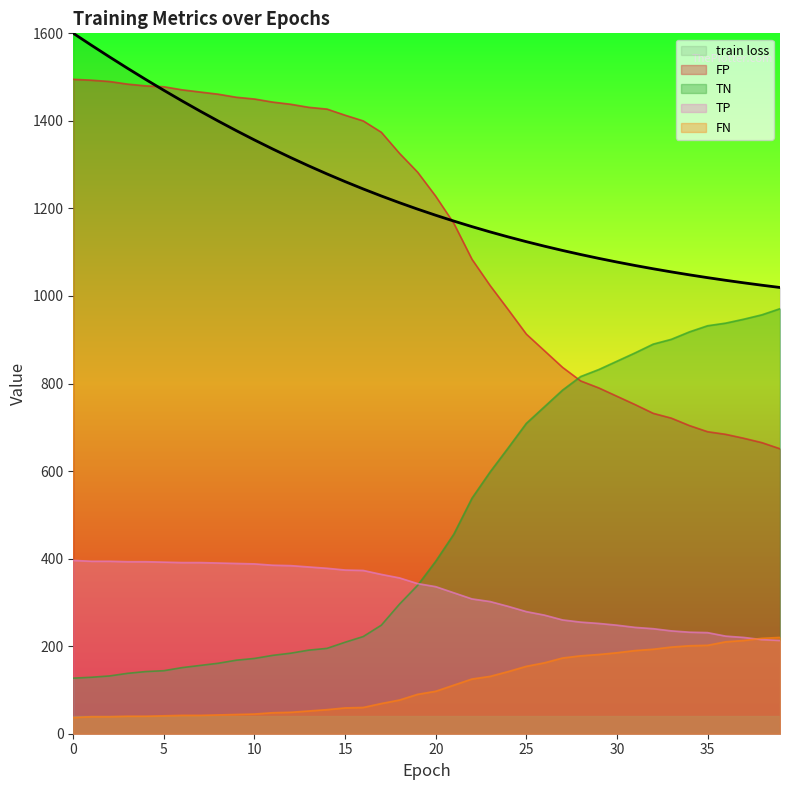

Rank the series by their maximum value, from lowest to highest.

FN, TP, TN, FP, train loss